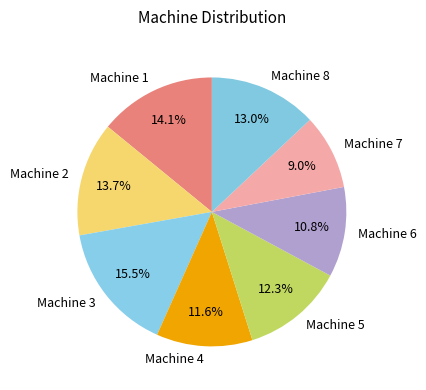

Which category has the biggest portion of the pie?

Machine 3